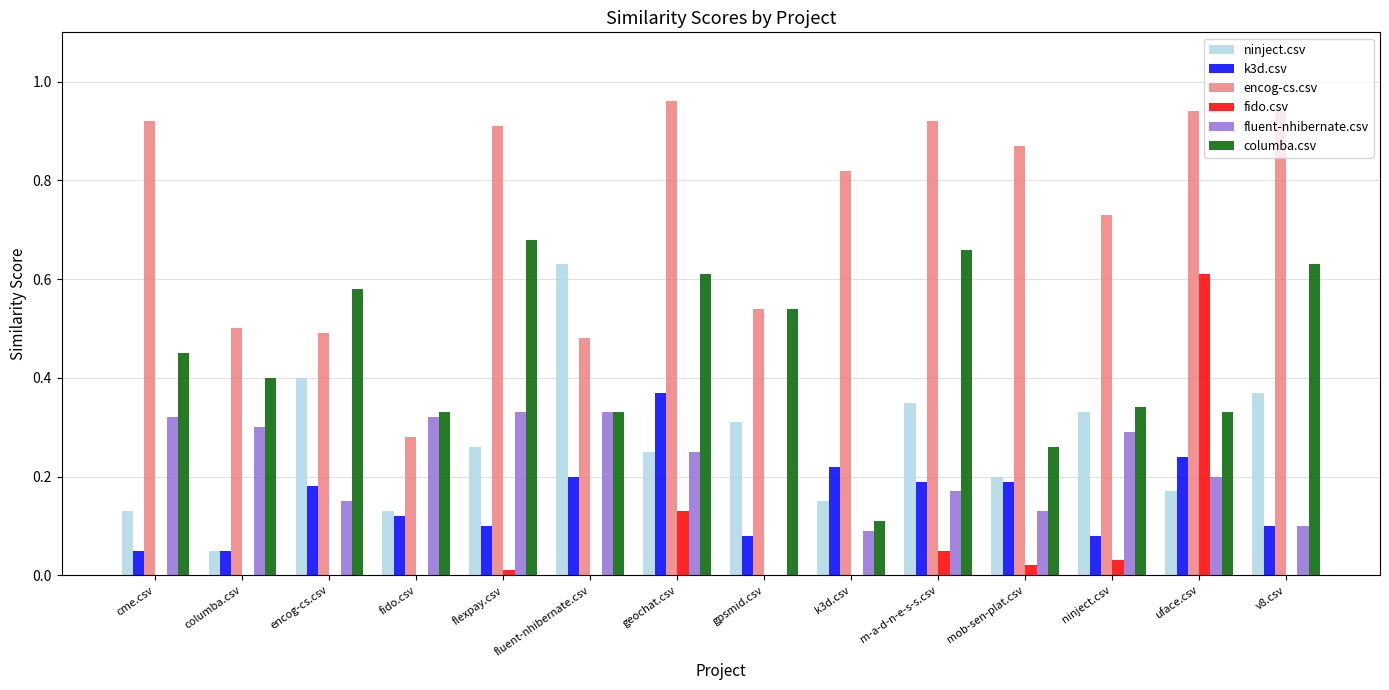

How many categories are shown in the chart?

14